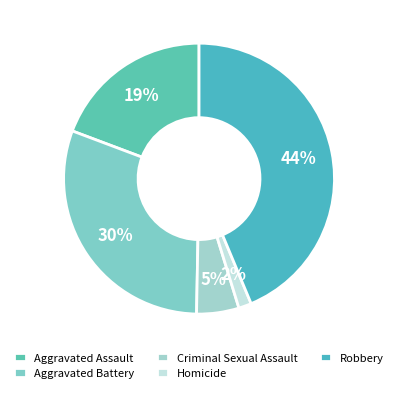

Do Aggravated Battery and Robbery together represent more than half of the pie?

Yes